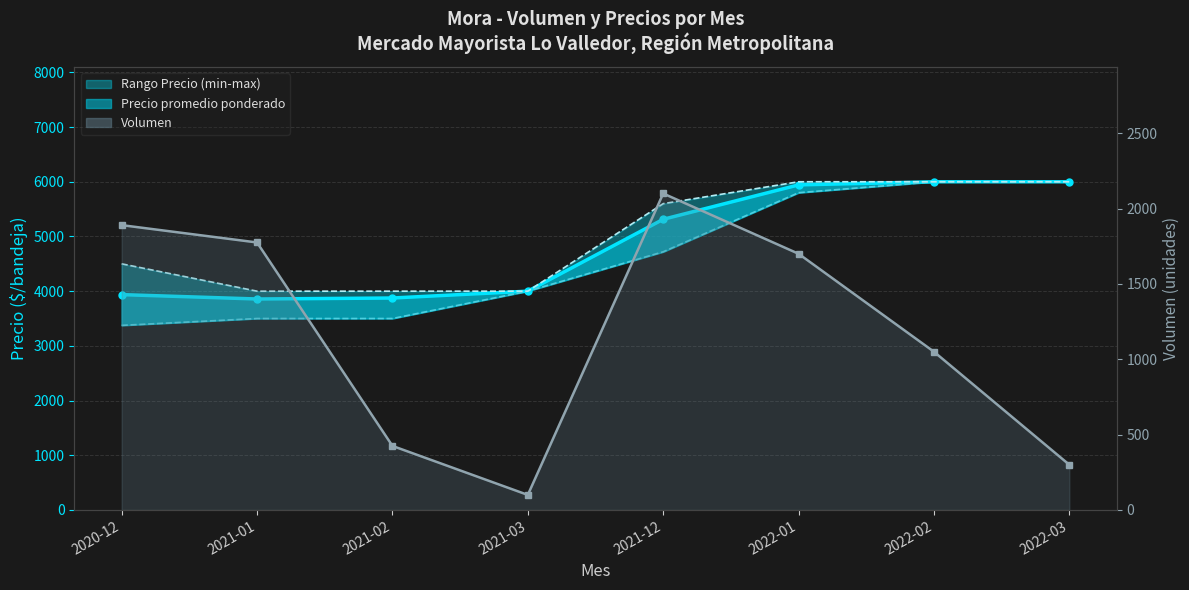

What is the approximate value of Precio maximo at 2022-01, to the nearest 50?

6000